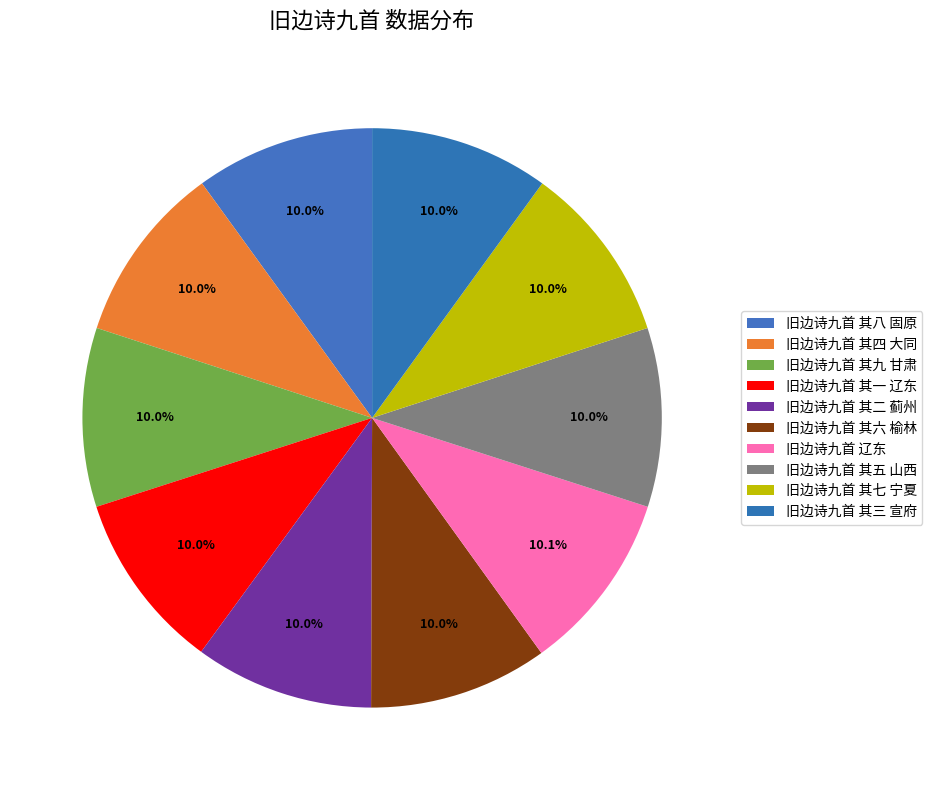

Rank the categories by value from highest to lowest.

旧边诗九首 辽东, 旧边诗九首 其九 甘肃, 旧边诗九首 其八 固原, 旧边诗九首 其七 宁夏, 旧边诗九首 其六 榆林, 旧边诗九首 其五 山西, 旧边诗九首 其四 大同, 旧边诗九首 其三 宣府, 旧边诗九首 其二 蓟州, 旧边诗九首 其一 辽东